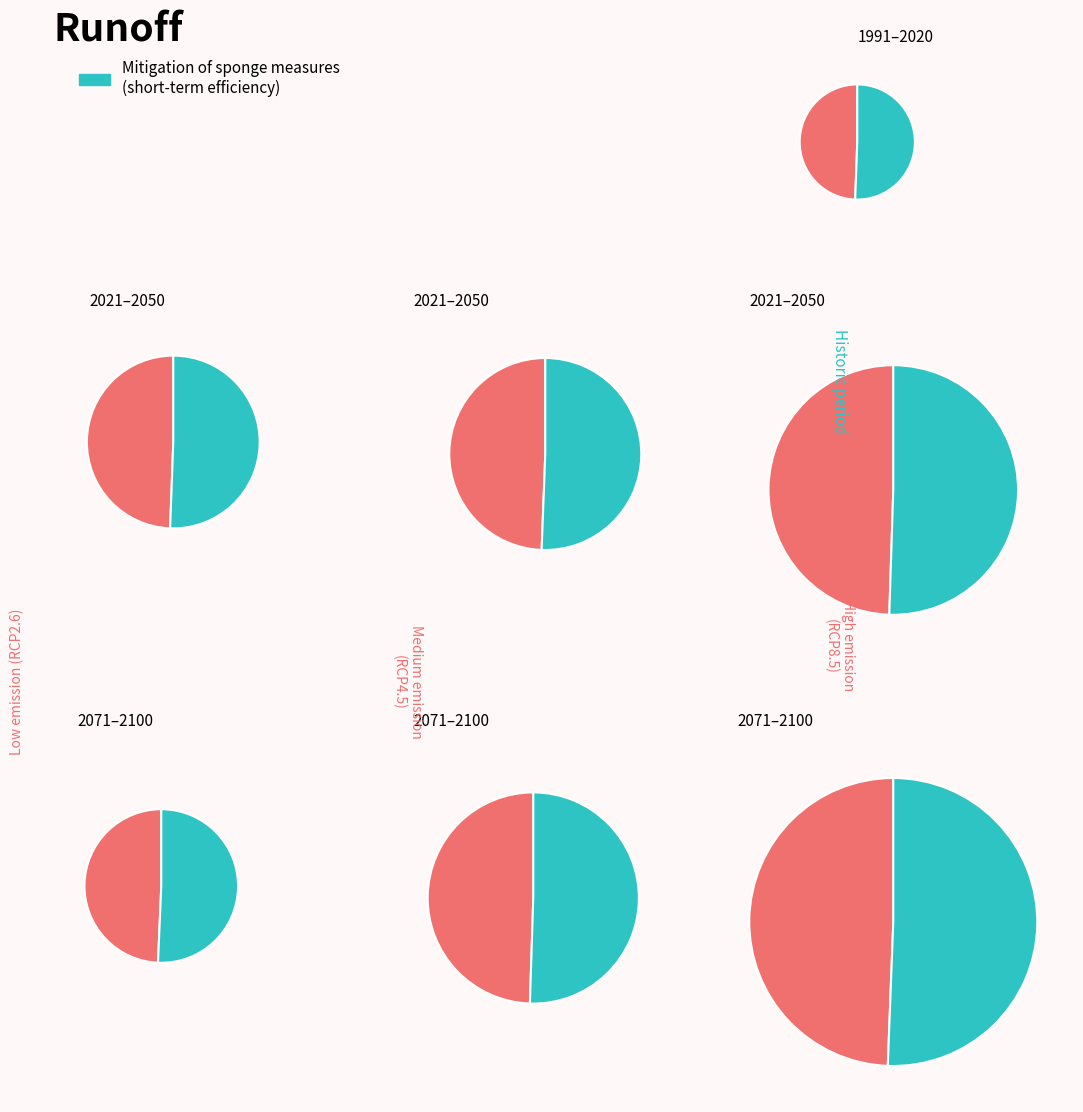

What percentage is the gen 1 slice, to the nearest percent?

50%